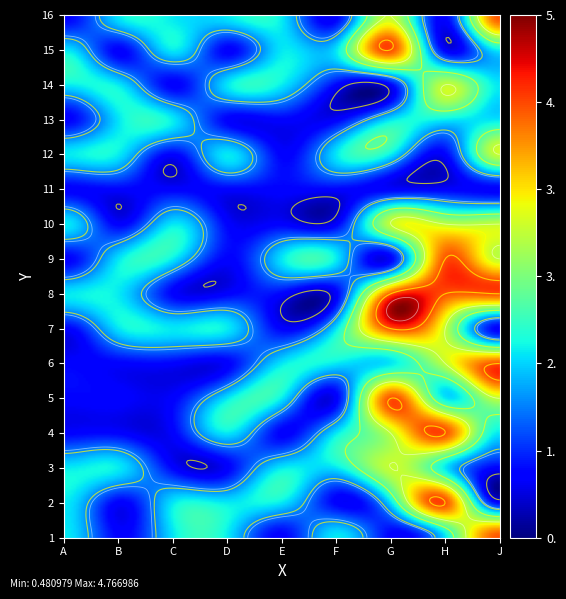

What is the average value of the 7 series?

2